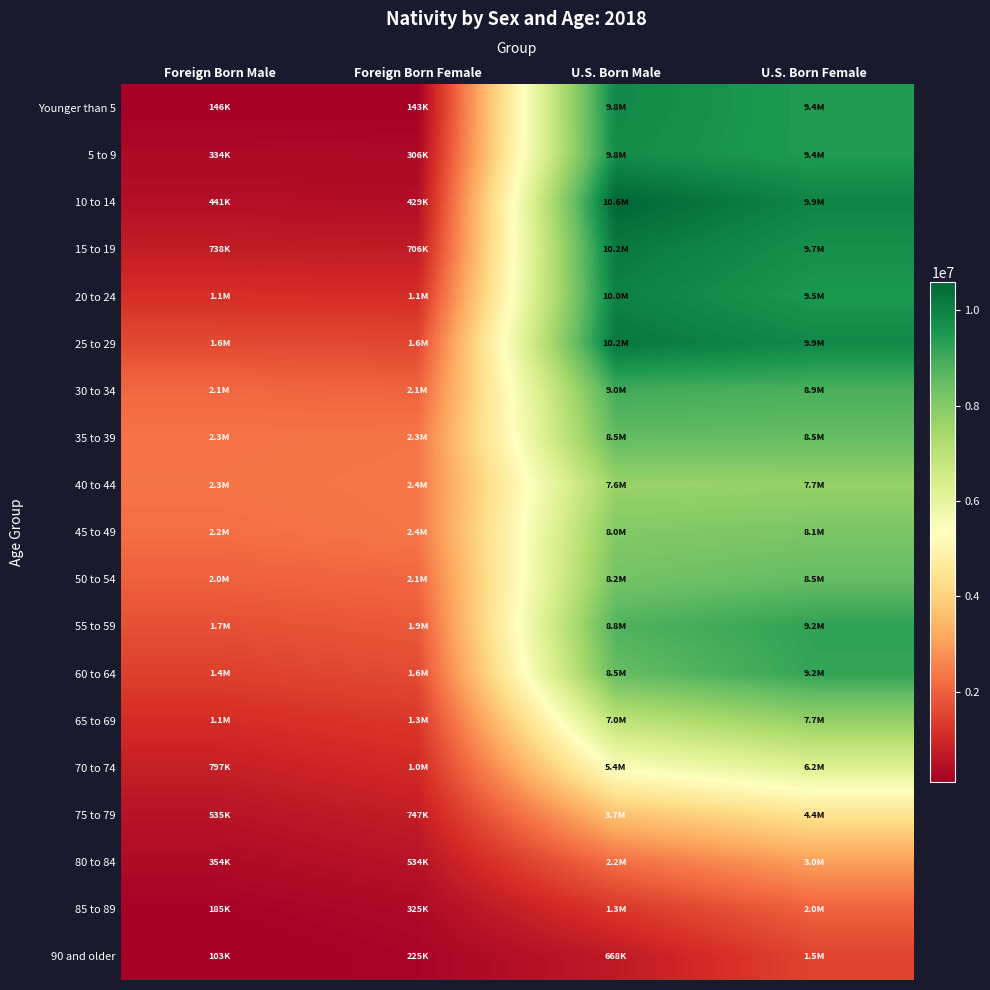

Reading right to left, extract all data points from this chart.

Younger than 5: U.S. Born Female=9430297	U.S. Born Male=9849806	Foreign Born Female=143035	Foreign Born Male=146340
5 to 9: U.S. Born Female=9438409	U.S. Born Male=9774299	Foreign Born Female=305773	Foreign Born Male=334180
10 to 14: U.S. Born Female=9940315	U.S. Born Male=10587622	Foreign Born Female=428511	Foreign Born Male=440637
15 to 19: U.S. Born Female=9695357	U.S. Born Male=10184335	Foreign Born Female=706233	Foreign Born Male=737922
20 to 24: U.S. Born Female=9523118	U.S. Born Male=10015449	Foreign Born Female=1101009	Foreign Born Male=1138414
25 to 29: U.S. Born Female=9858804	U.S. Born Male=10217122	Foreign Born Female=1572836	Foreign Born Male=1611810
30 to 34: U.S. Born Female=8850541	U.S. Born Male=8977604	Foreign Born Female=2052479	Foreign Born Male=2135821
35 to 39: U.S. Born Female=8487318	U.S. Born Male=8527578	Foreign Born Female=2349873	Foreign Born Male=2287570
40 to 44: U.S. Born Female=7691257	U.S. Born Male=7637344	Foreign Born Female=2388490	Foreign Born Male=2317860
45 to 49: U.S. Born Female=8139227	U.S. Born Male=8008345	Foreign Born Female=2366248	Foreign Born Male=2231010
50 to 54: U.S. Born Female=8490048	U.S. Born Male=8248656	Foreign Born Female=2107555	Foreign Born Male=2001249
55 to 59: U.S. Born Female=9226408	U.S. Born Male=8768096	Foreign Born Female=1865411	Foreign Born Male=1706694
60 to 64: U.S. Born Female=9168636	U.S. Born Male=8476892	Foreign Born Female=1633787	Foreign Born Male=1436260
65 to 69: U.S. Born Female=7745641	U.S. Born Male=6970346	Foreign Born Female=1294019	Foreign Born Male=1089517
70 to 74: U.S. Born Female=6242176	U.S. Born Male=5422490	Foreign Born Female=1026998	Foreign Born Male=796533
75 to 79: U.S. Born Female=4424393	U.S. Born Male=3650991	Foreign Born Female=747149	Foreign Born Male=534591
80 to 84: U.S. Born Female=3034225	U.S. Born Male=2223026	Foreign Born Female=533531	Foreign Born Male=353638
85 to 89: U.S. Born Female=2020275	U.S. Born Male=1276108	Foreign Born Female=324736	Foreign Born Male=185078
90 and older: U.S. Born Female=1515787	U.S. Born Male=668476	Foreign Born Female=225130	Foreign Born Male=102695